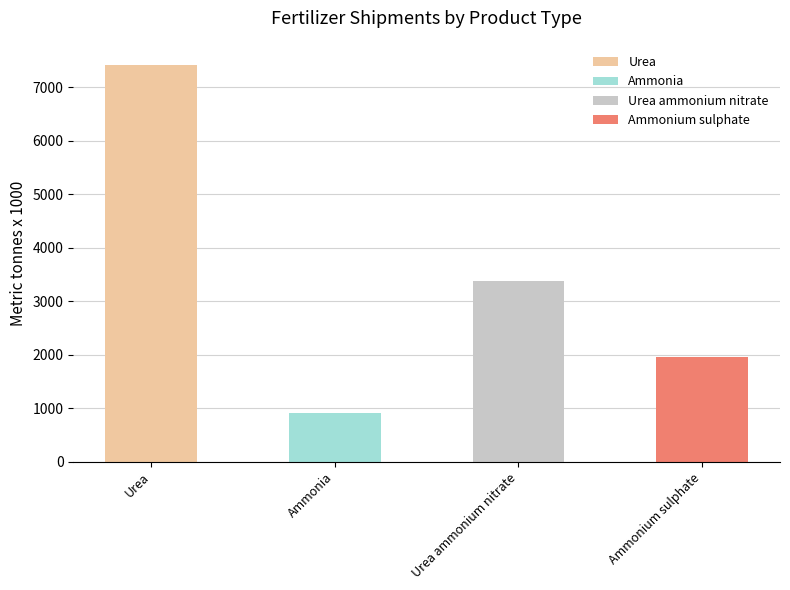

What is the smallest value displayed?

910